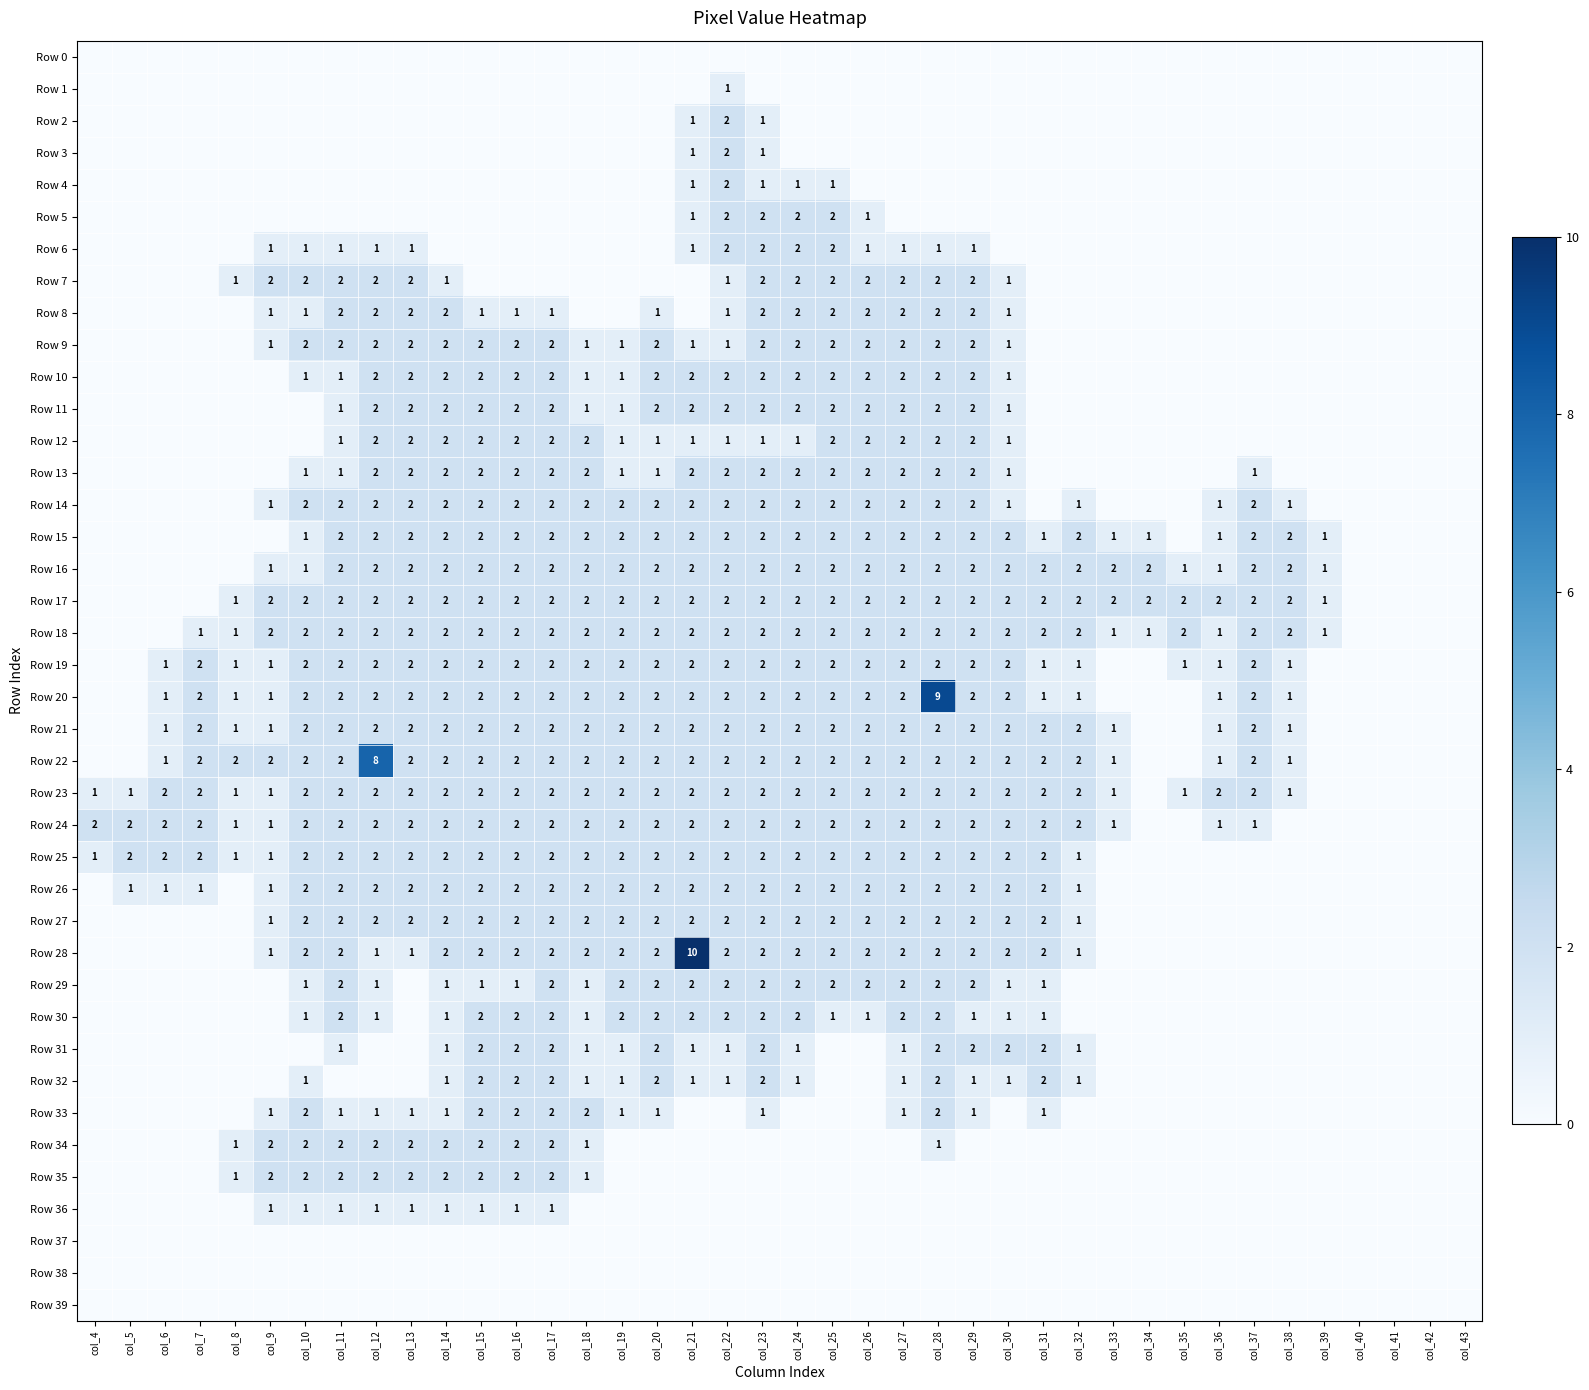

Which label corresponds to the largest value in the chart?

col_21